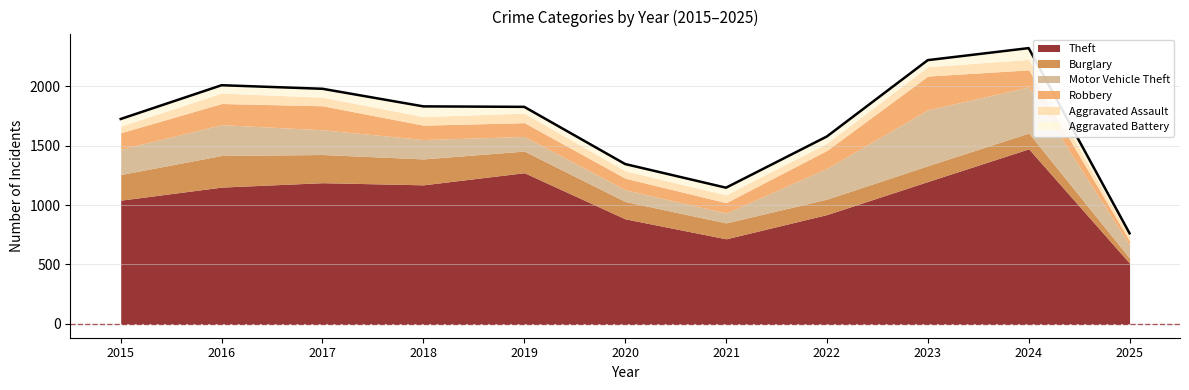

What is the value of the Theft point at the 3rd from the left?

1188